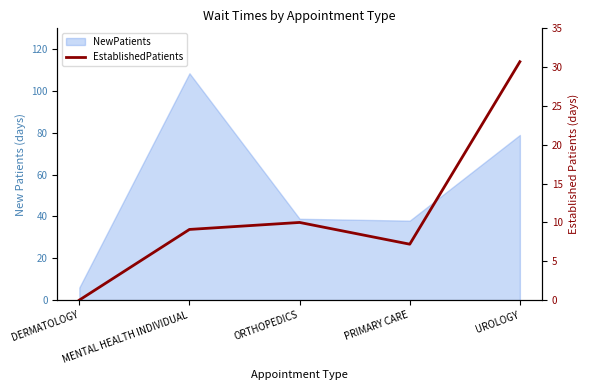

List the labels in order of value, smallest first.

DERMATOLOGY, PRIMARY CARE, MENTAL HEALTH INDIVIDUAL, ORTHOPEDICS, UROLOGY